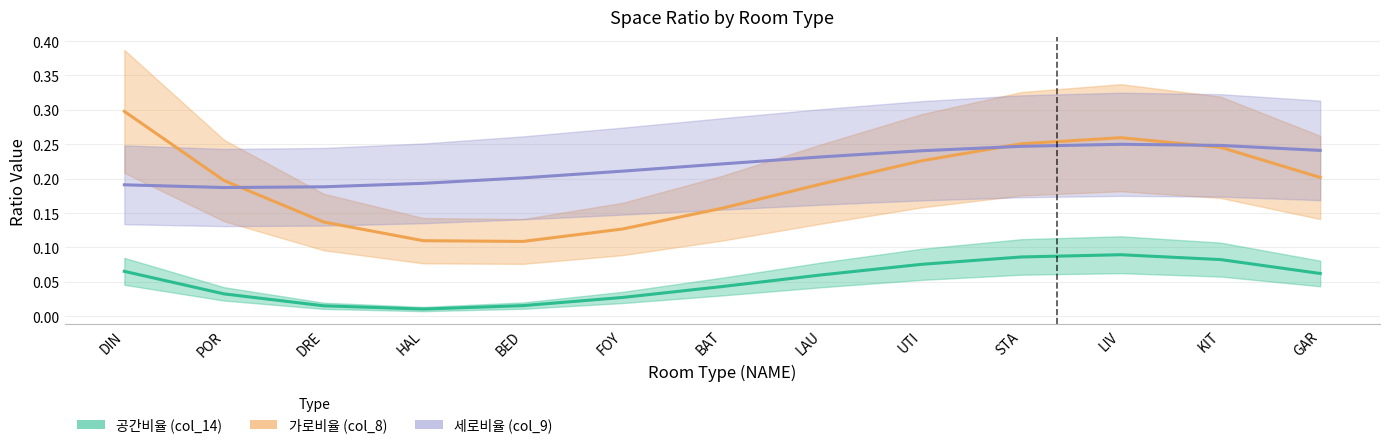

What is the approximate value of 공간비율 (col_14) at KIT?

0.1